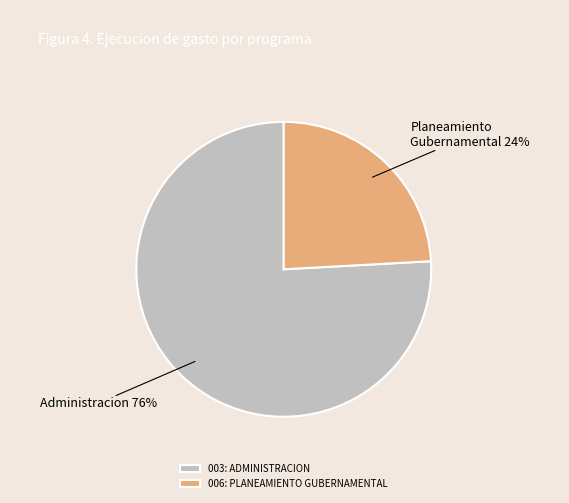

Is the sum of 003: ADMINISTRACION and 006: PLANEAMIENTO GUBERNAMENTAL greater than half?

Yes